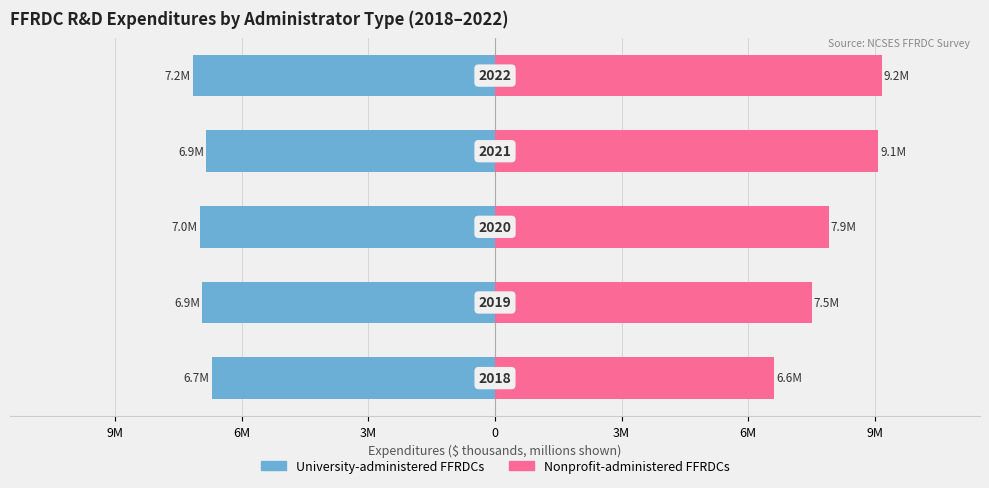

How many groups of bars are there?

5